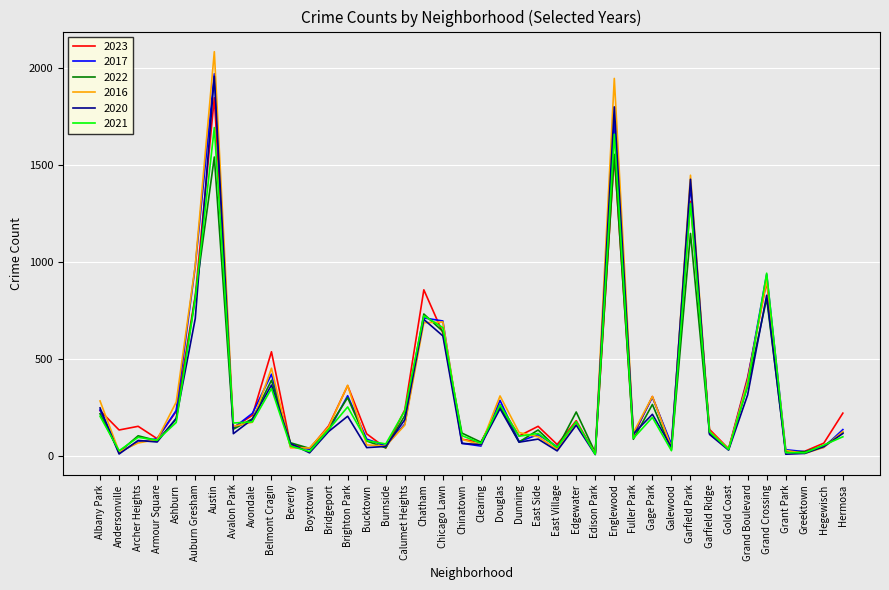

True or false: 2017 has a value of 85 at Bucktown.

True